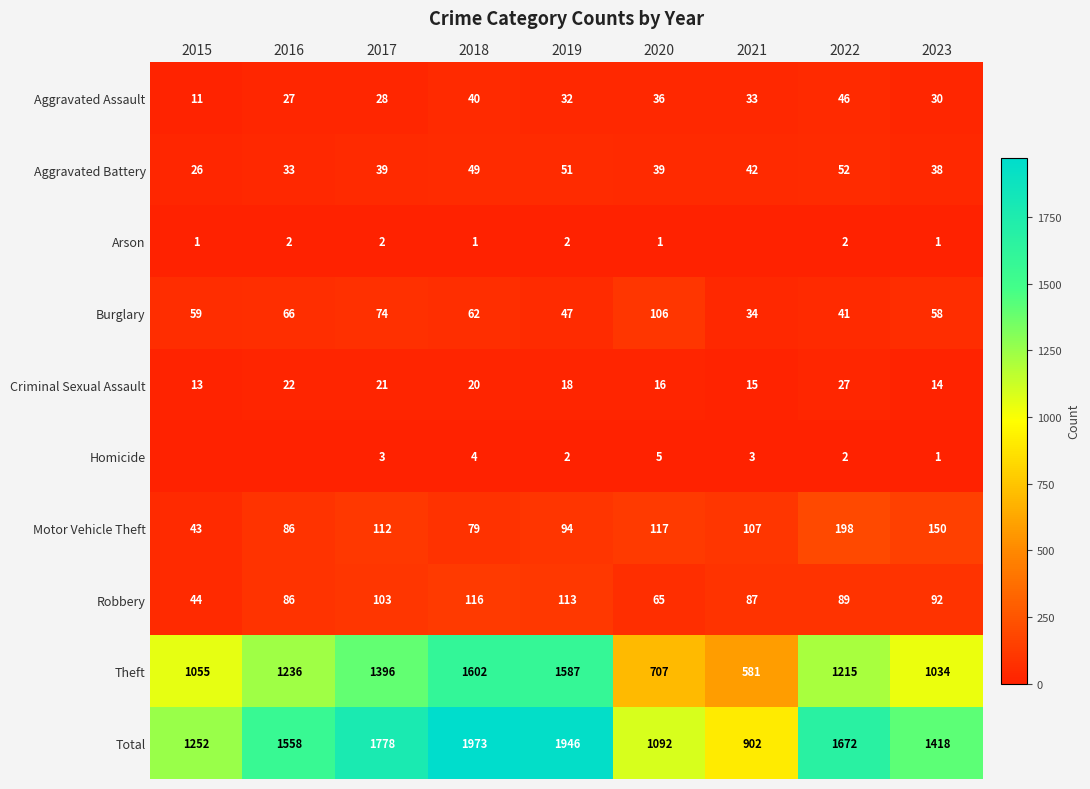

How many values in the Total series are below 1558?

4